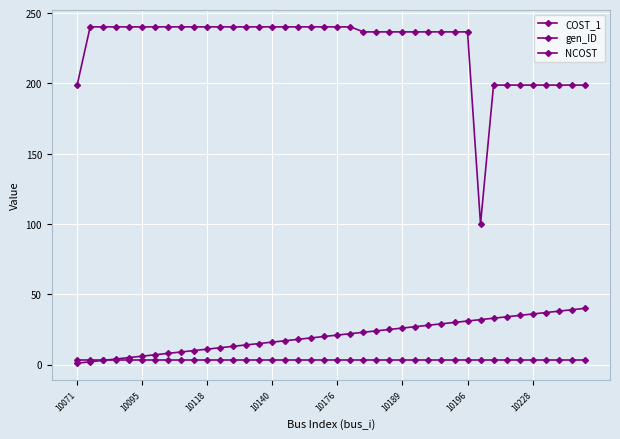

Rank the series by their maximum value, from highest to lowest.

COST_1, gen_ID, NCOST